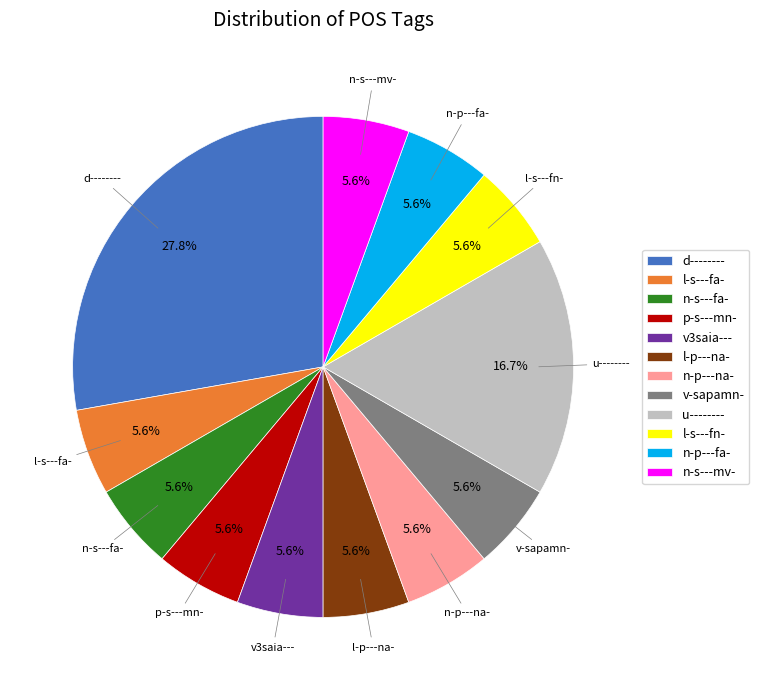

Does n-s---fa- account for over 50% of the chart?

No